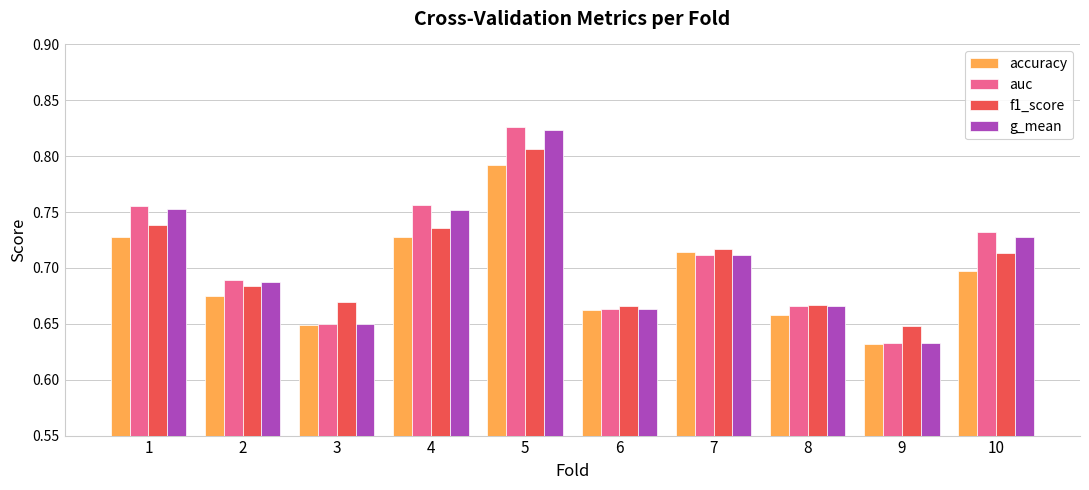

What are all the series names shown in the legend?

accuracy, auc, f1_score, g_mean